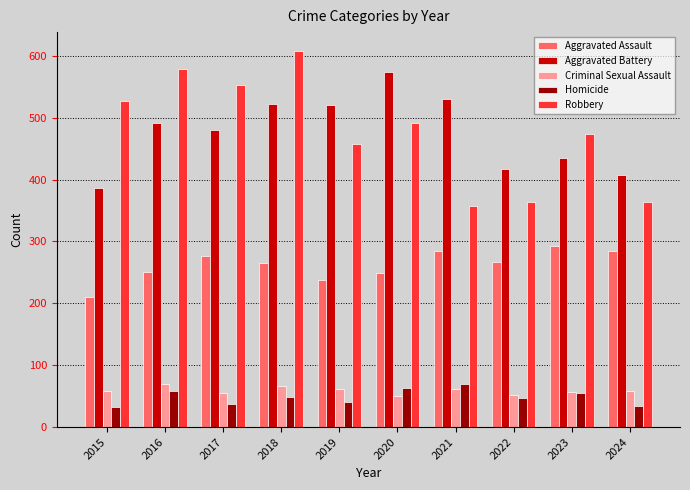

Is the value of Aggravated Assault at 2023 greater than the value of Aggravated Battery at 2022?

No